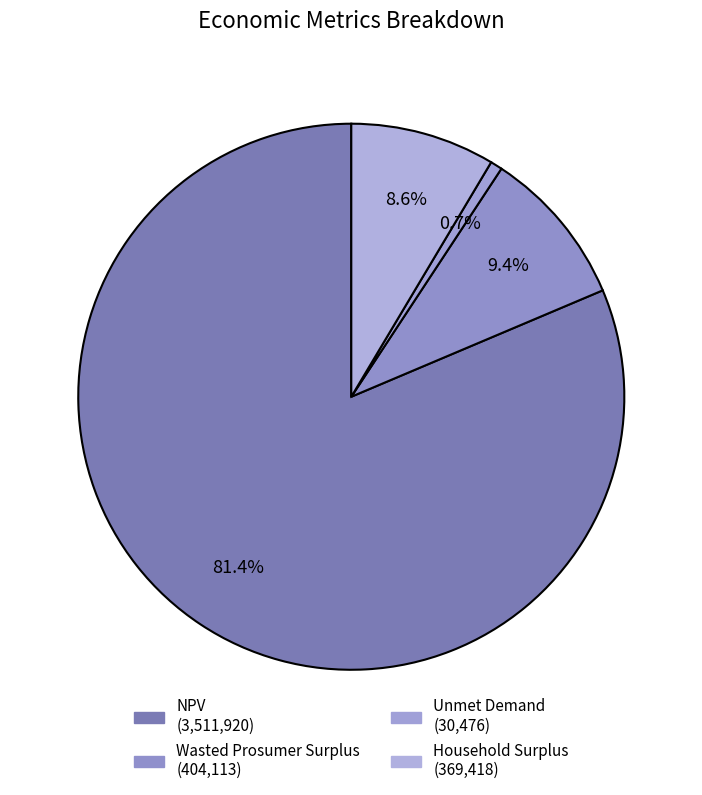

To the nearest percent, what is the difference between the NPV and Household Surplus slice percentages?

73%